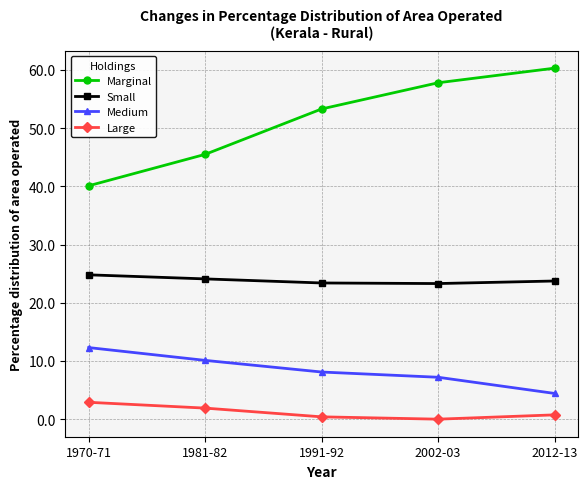

True or false: Small and Medium intersect in this chart.

False